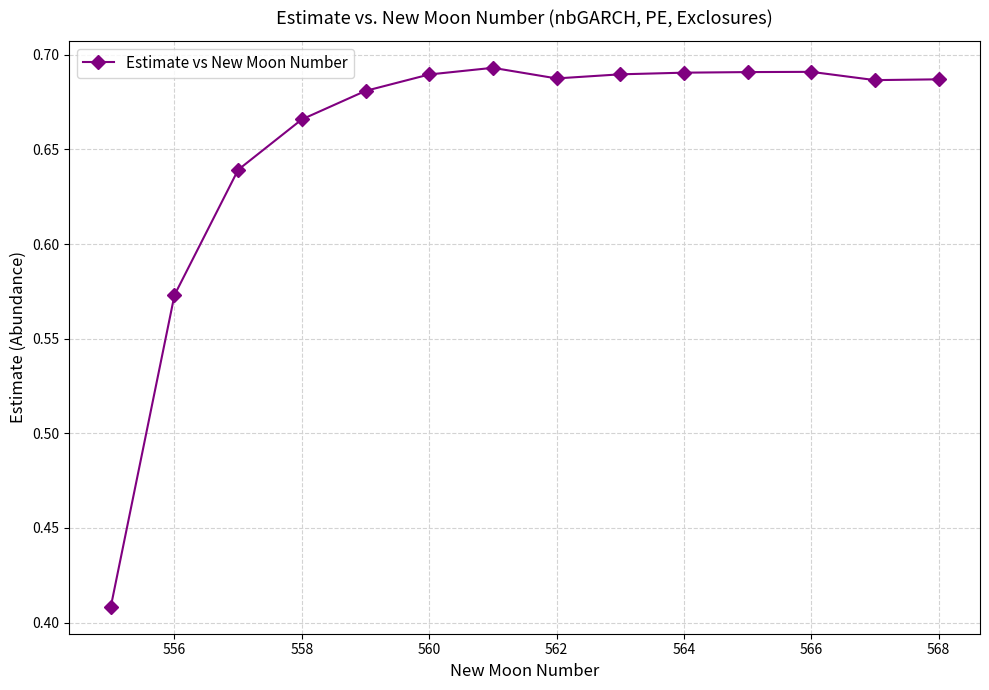

What is the difference between the maximum and minimum values?

0.3